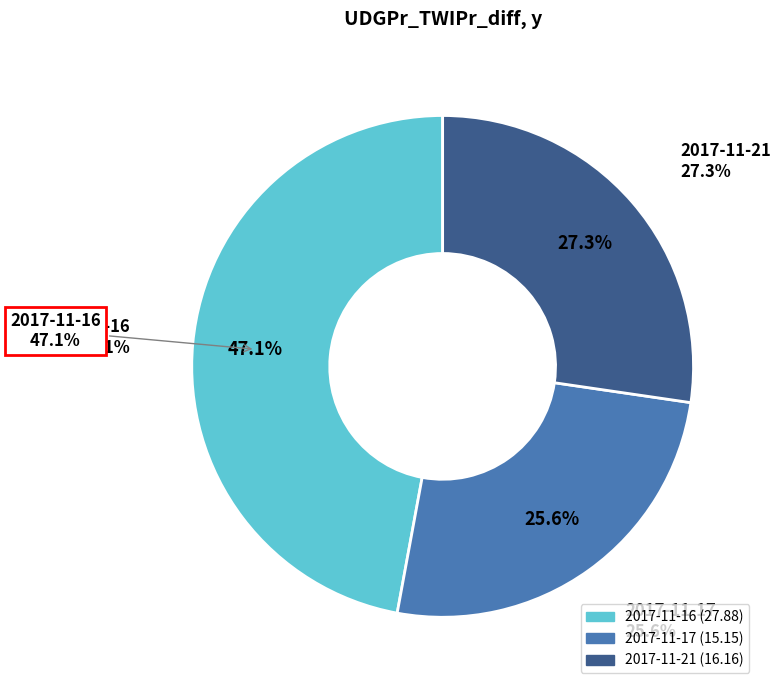

To the nearest percent, what is the average slice percentage?

33%